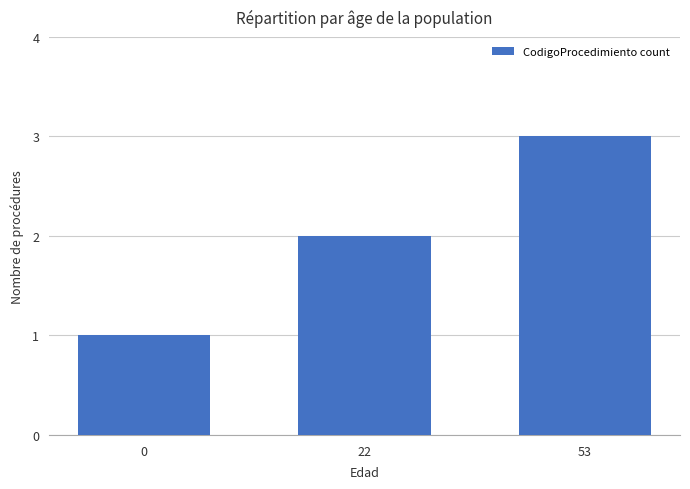

How many data points are less than 2?

1